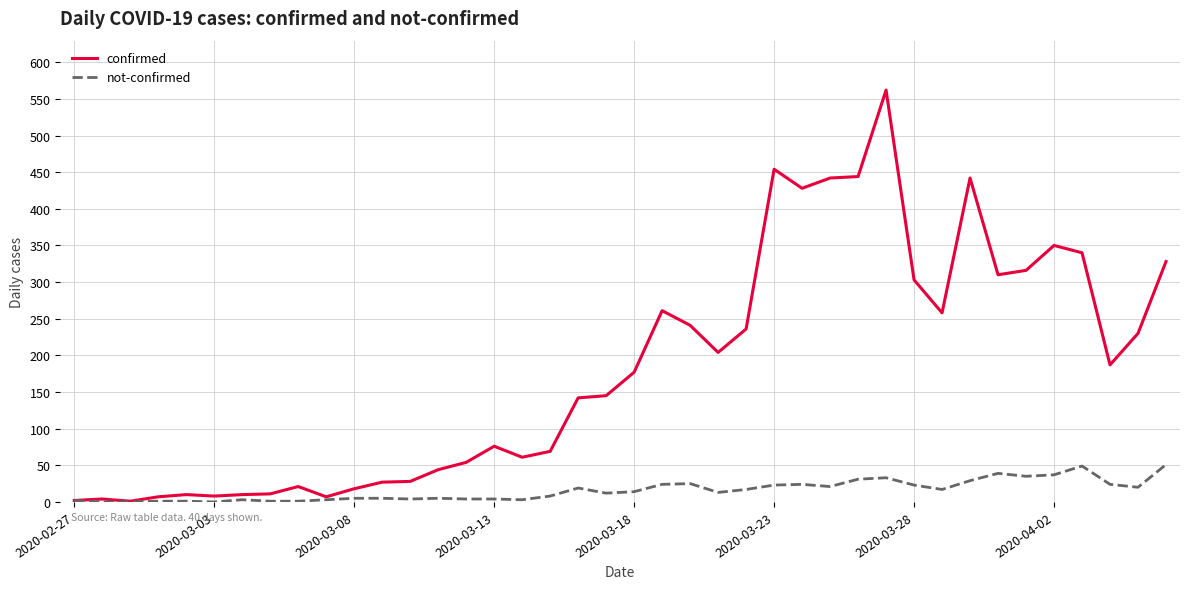

Does the chart have visible grid lines?

Yes